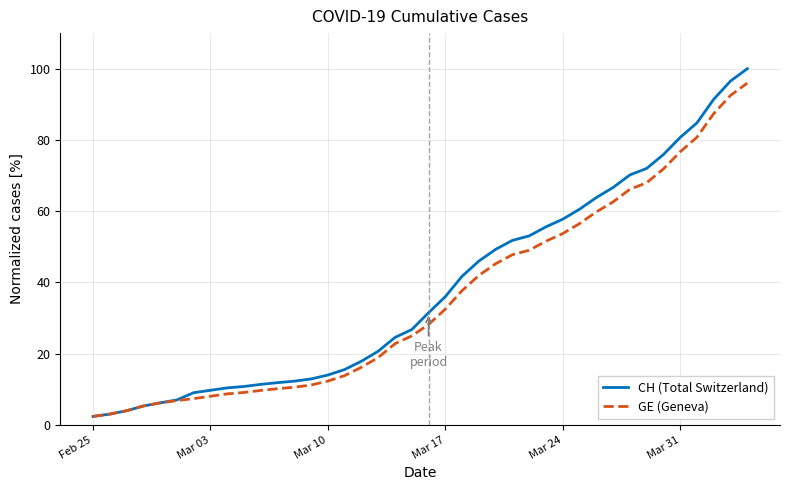

Which series has the largest range (max minus min)?

CH (Total Switzerland)